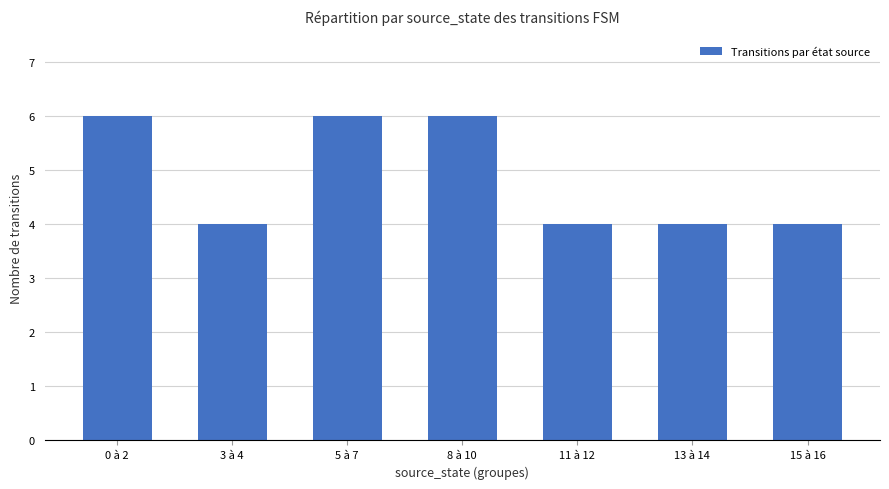

Is it true that the value at 0 à 2 is 9?

False